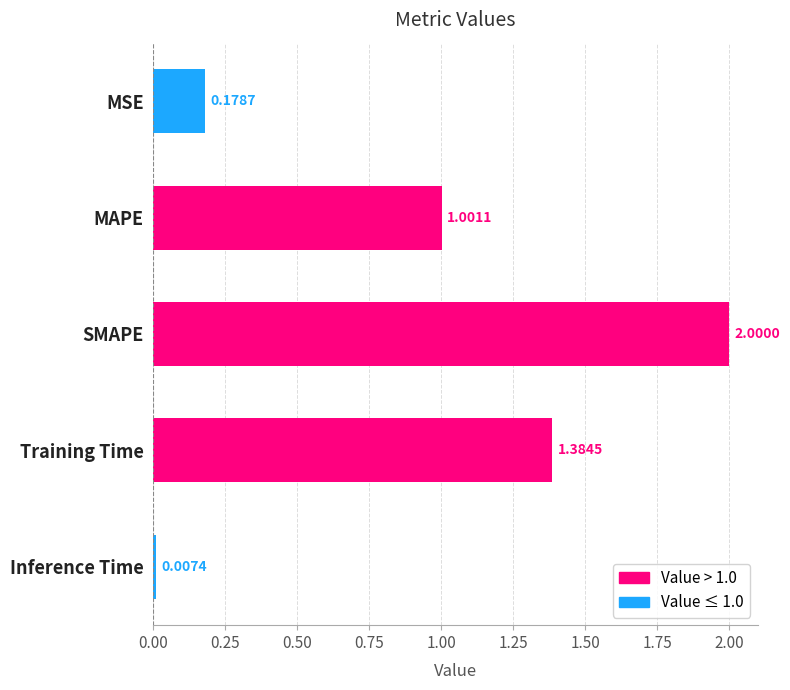

List the labels in order of value, smallest first.

Inference Time, MSE, MAPE, Training Time, SMAPE